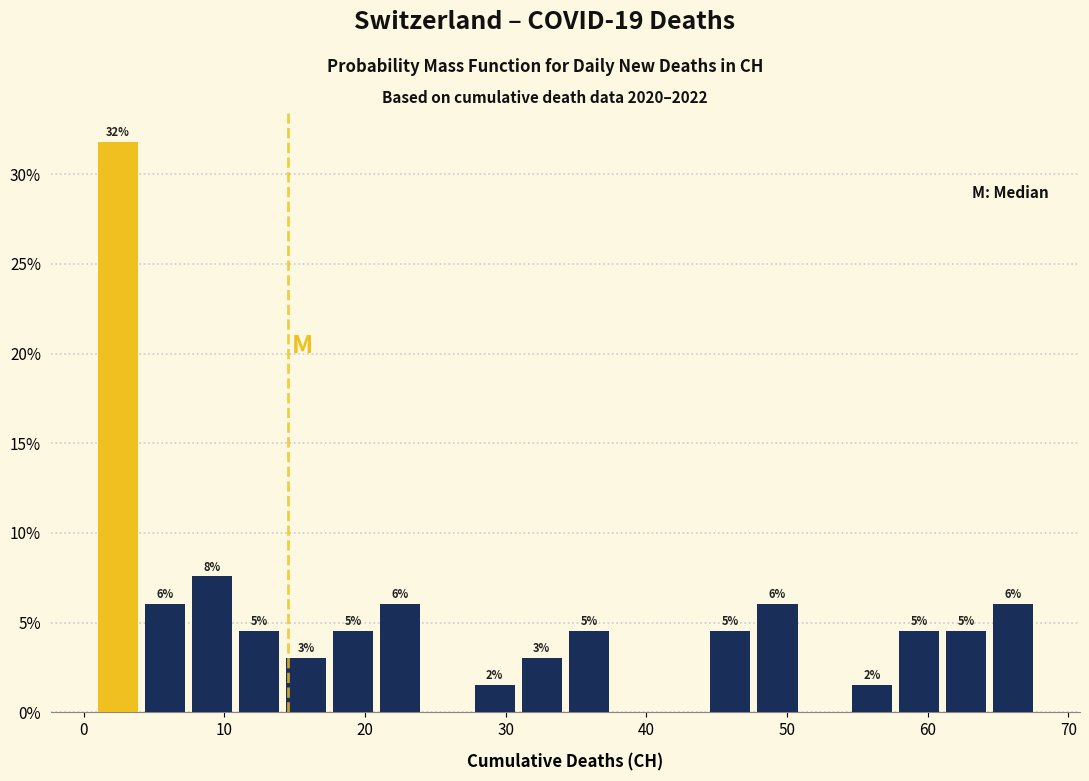

Read against the x-axis, roughly where is the centre of the tallest bar?

2